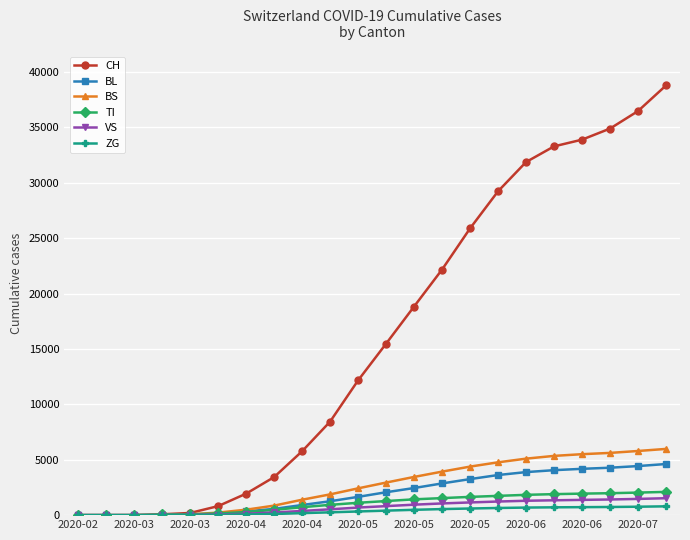

Which series has the widest spread of values?

CH